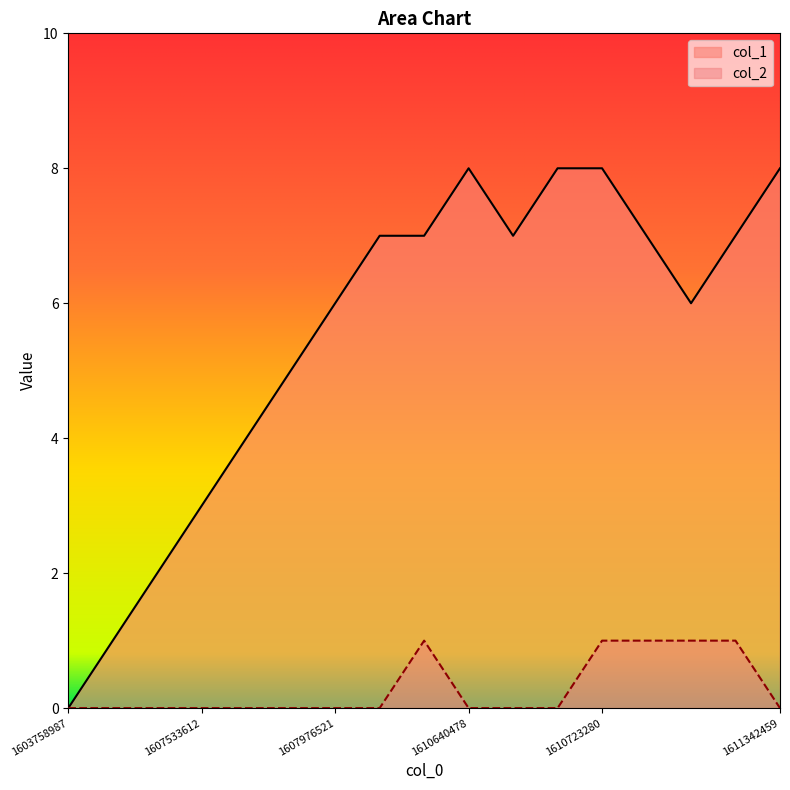

True or false: col_2 and col_1 cross at least once.

False